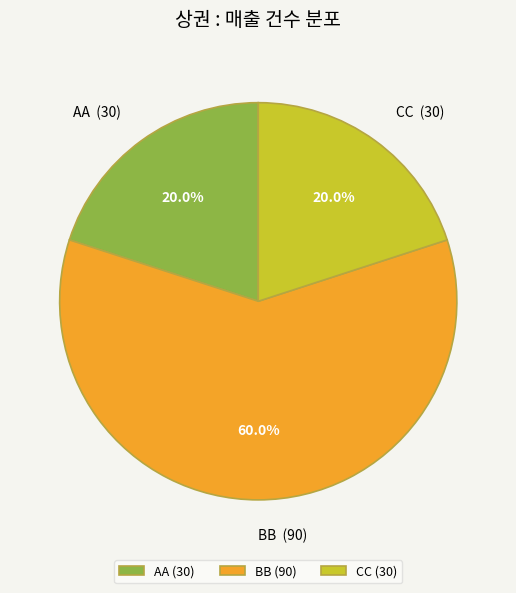

Which has a higher value, AA or BB?

BB